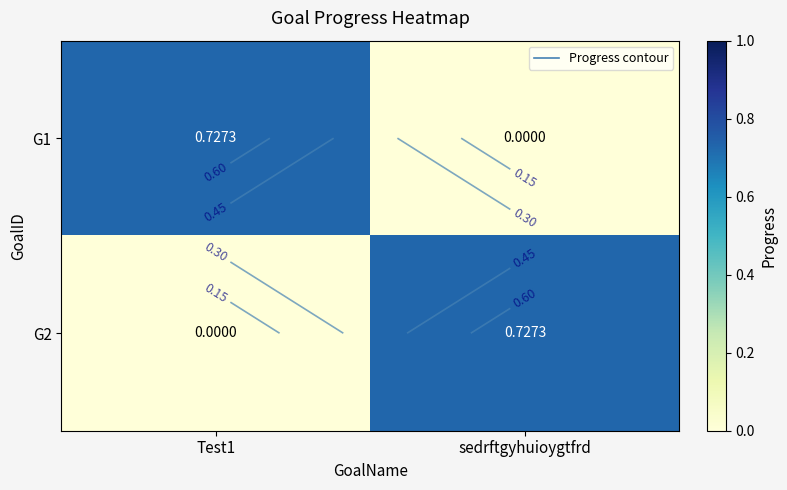

What is the sum of the G1 values at Test1 and sedrftgyhuioygtfrd?

0.7